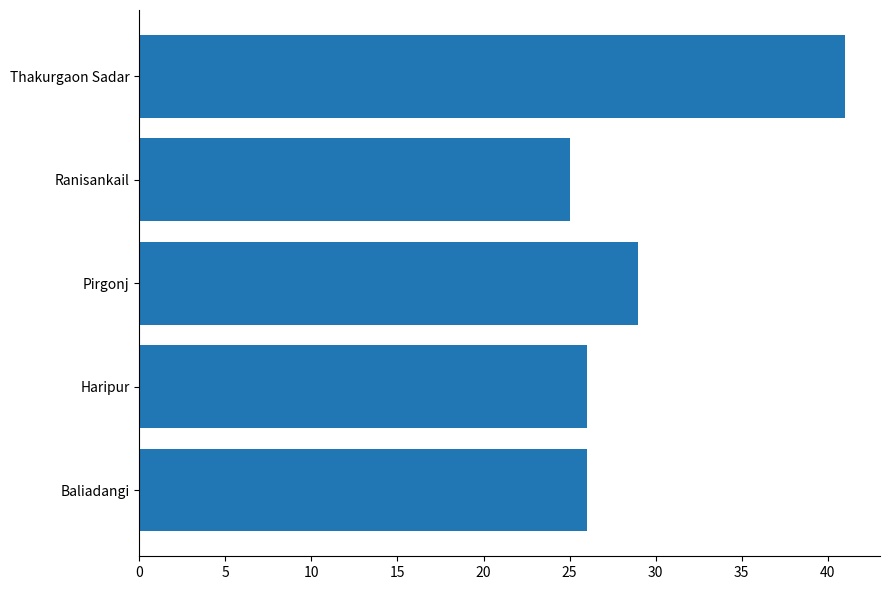

Approximately how many times larger is the value at Baliadangi compared to Pirgonj?

0.9